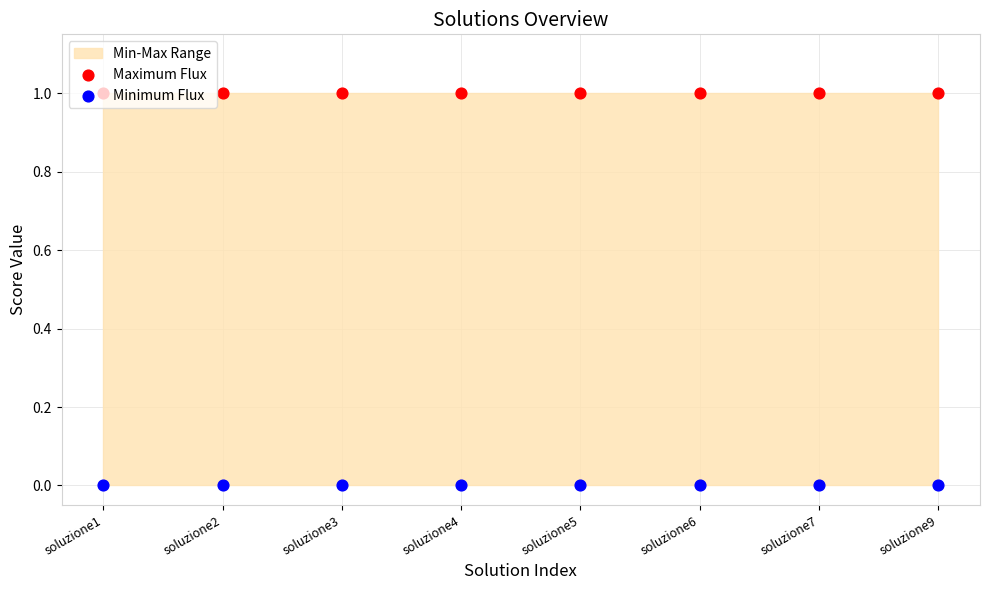

What is the total value across all series at soluzione1?

1.0